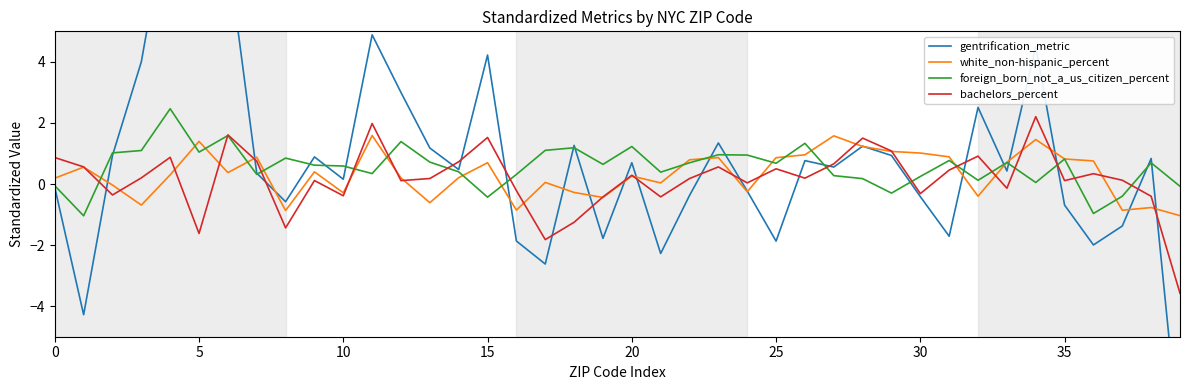

What is the maximum value for white_non-hispanic_percent?

1.6